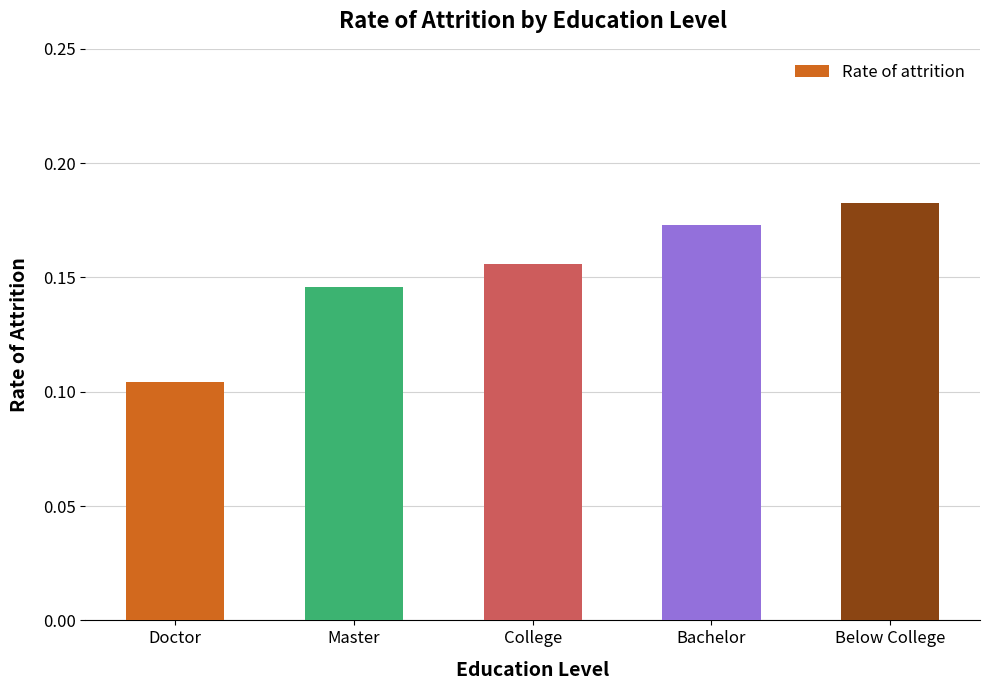

Is it true that the value at Bachelor is 0.1?

False